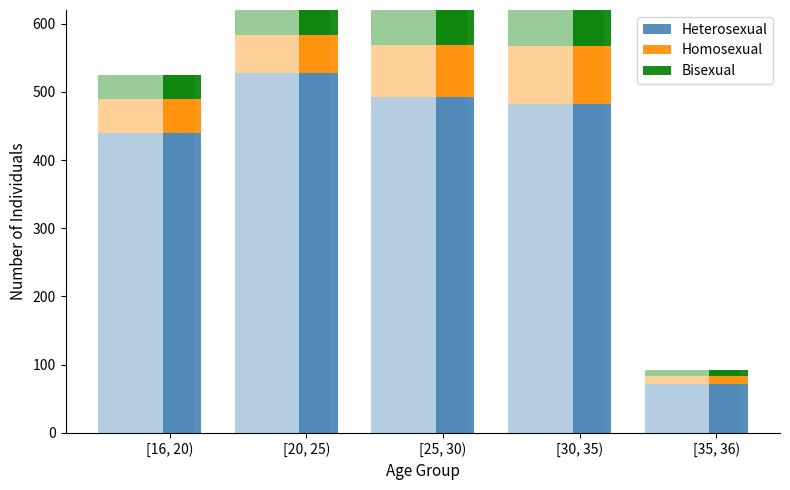

How many bars are there in total?

15